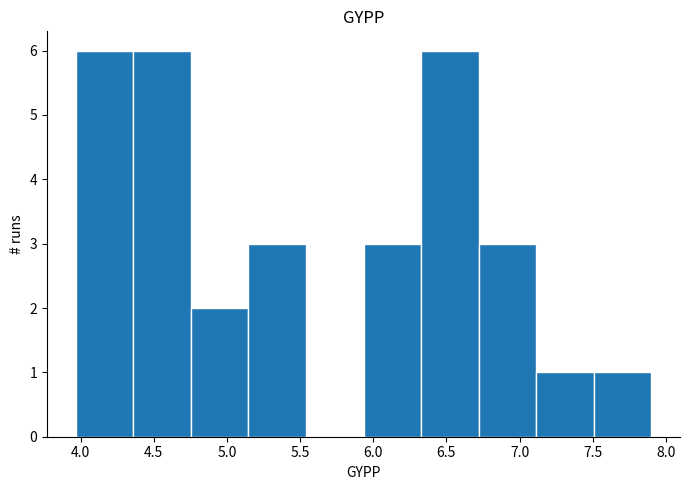

How tall is the bar that spans 4.35 to 4.75 on the x-axis? Neither the bar edges nor the heights are printed on the chart, so give them approximately, as read against the axes.

6